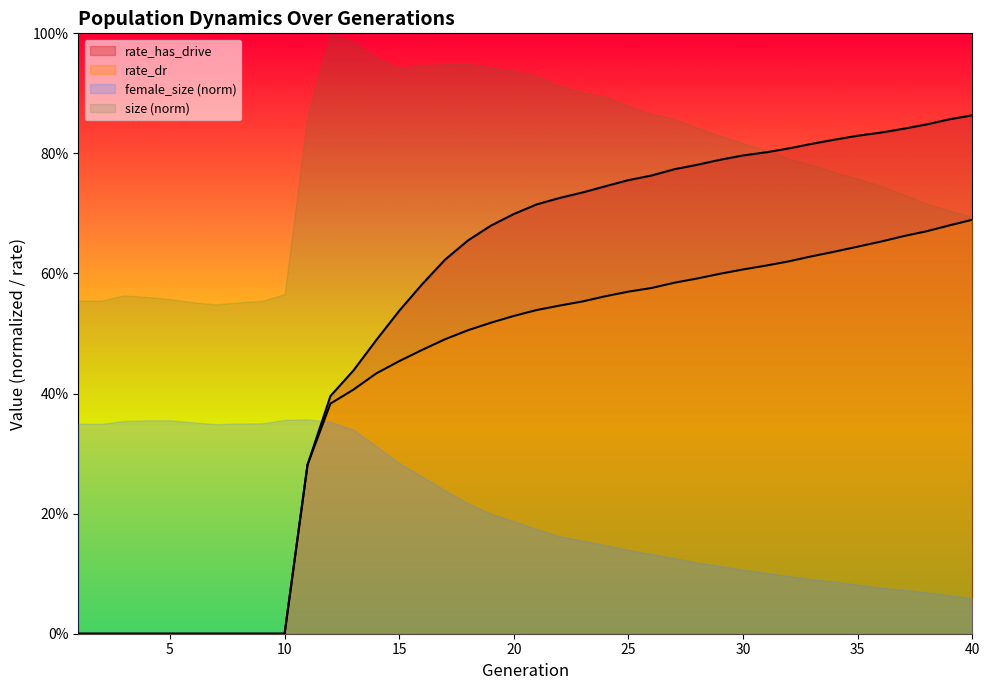

What is the average value of the rate_dr series?

0.4